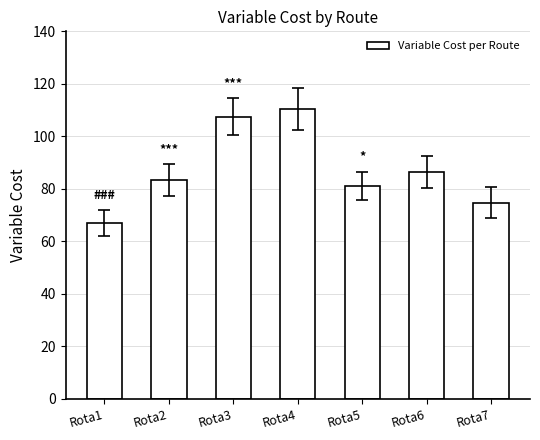

How many data points are less than 83?

3